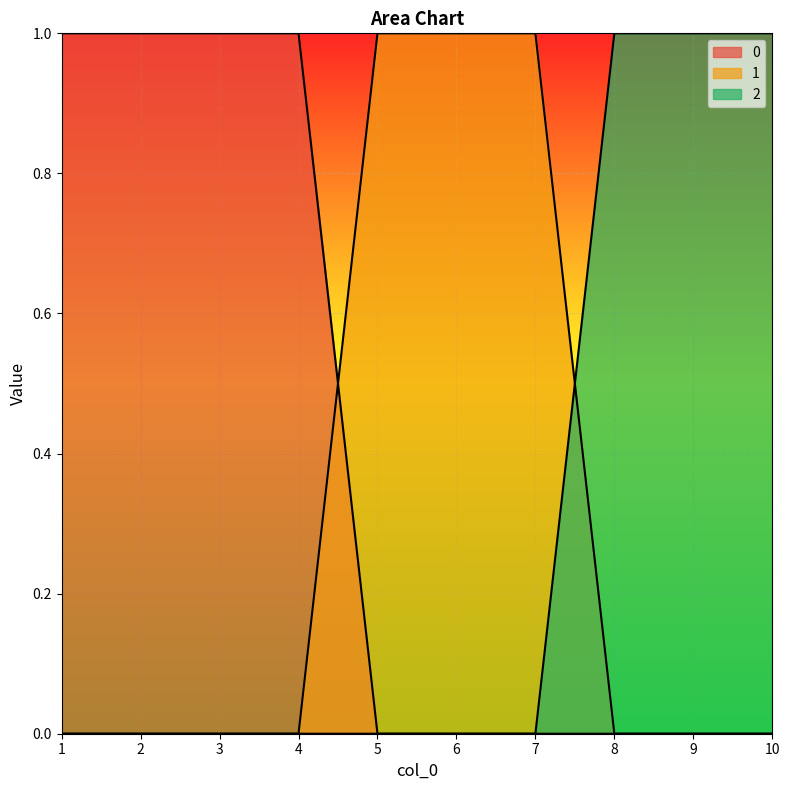

Rank the series at 6 from highest to lowest value.

1, 0, 2